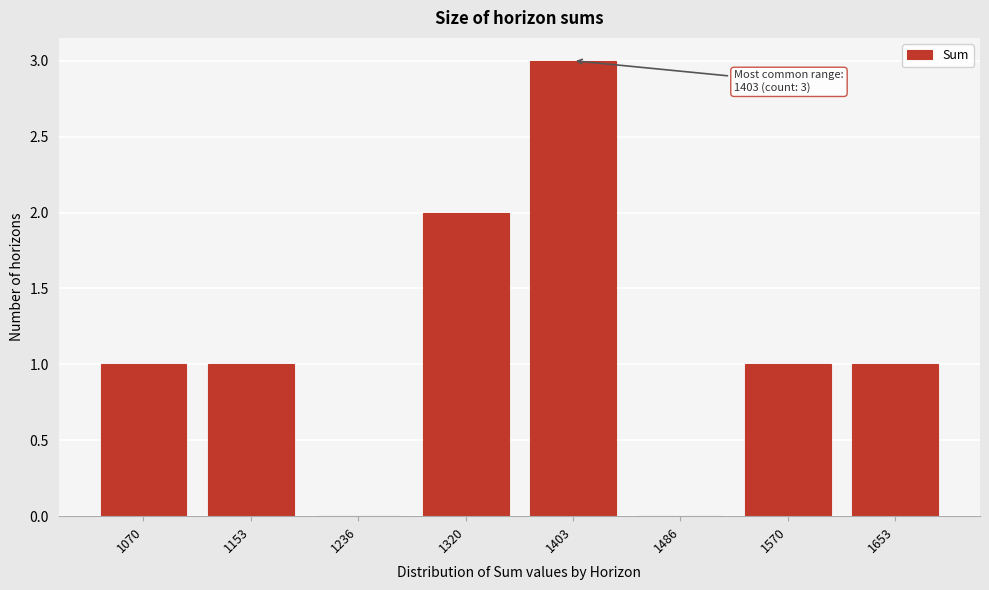

Reading right to left, extract all data points from this chart.

1653=1	1570=1	1486=0	1403=3	1320=2	1236=0	1153=1	1070=1